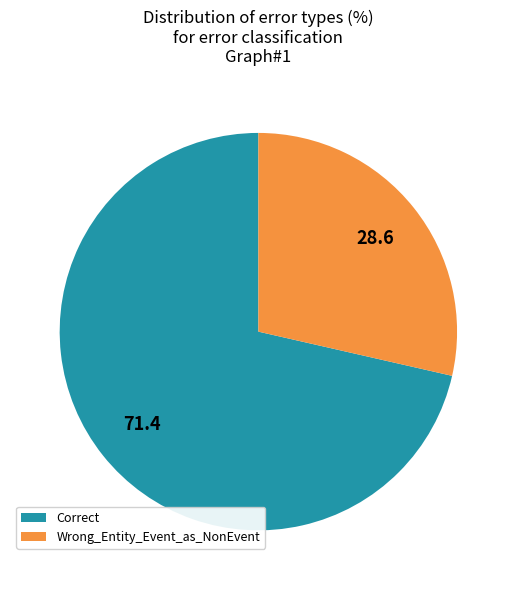

What is the smallest slice in the pie chart?

Wrong_Entity_Event_as_NonEvent